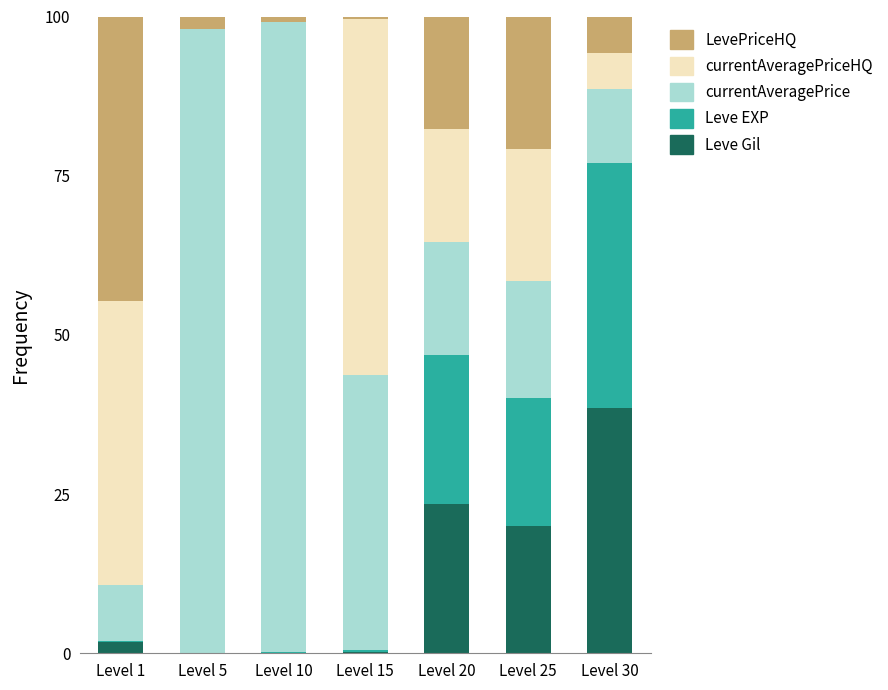

What is the maximum value for Leve Gil?

38.5